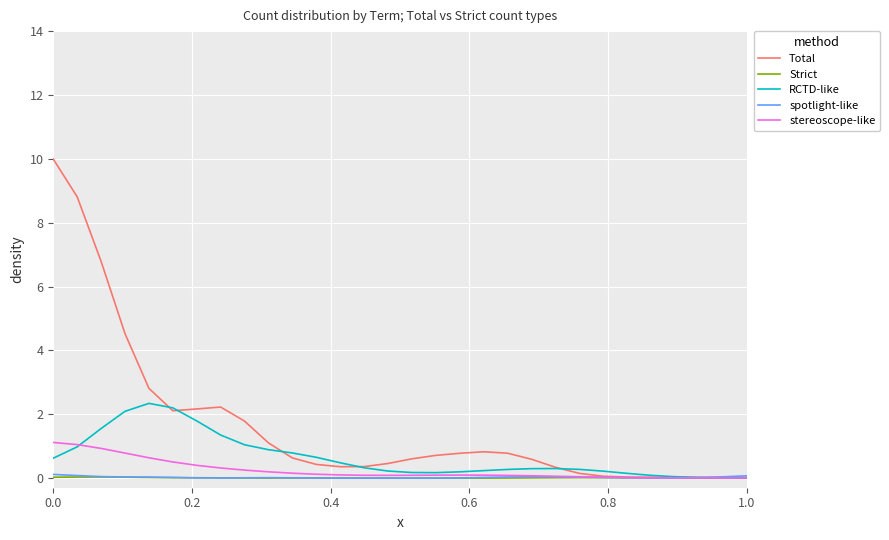

How many times do spotlight-like and stereoscope-like cross each other?

1